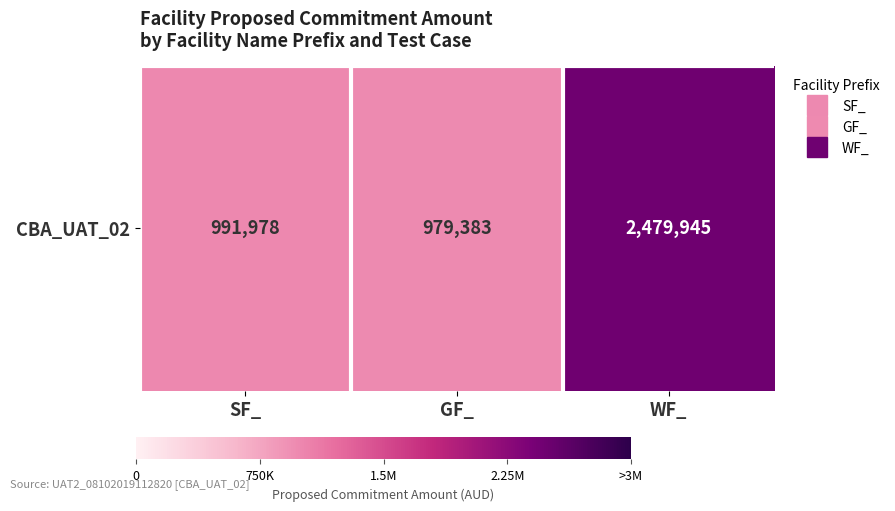

Rank the categories by value from highest to lowest.

WF_, SF_, GF_